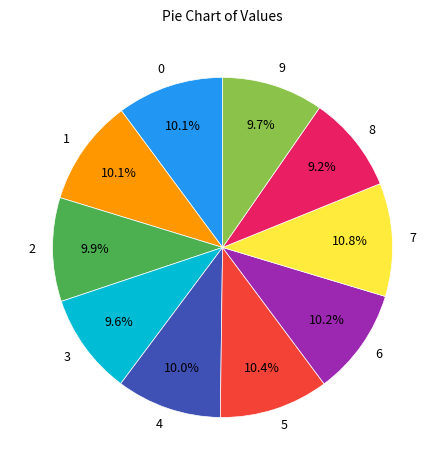

Is there any slice that represents more than half of the pie?

No